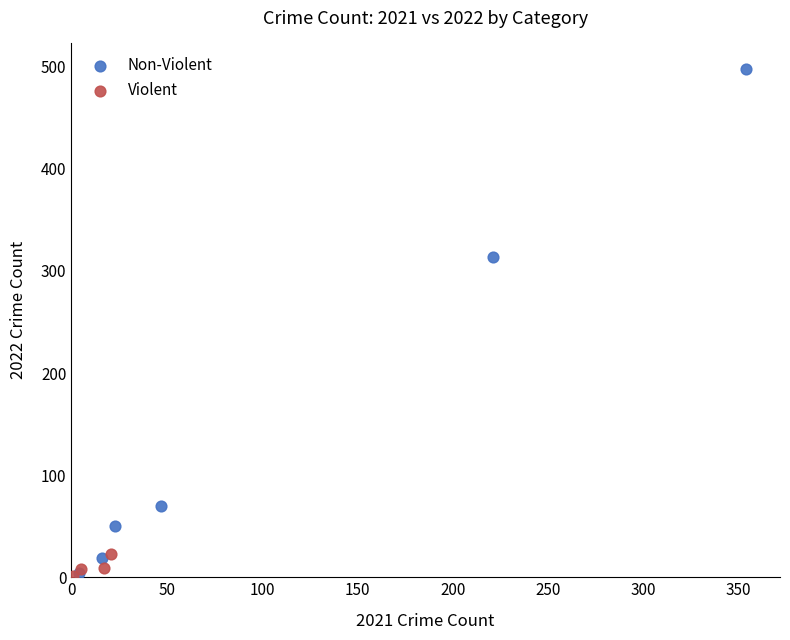

Which series reaches the maximum Y coordinate?

Non-Violent